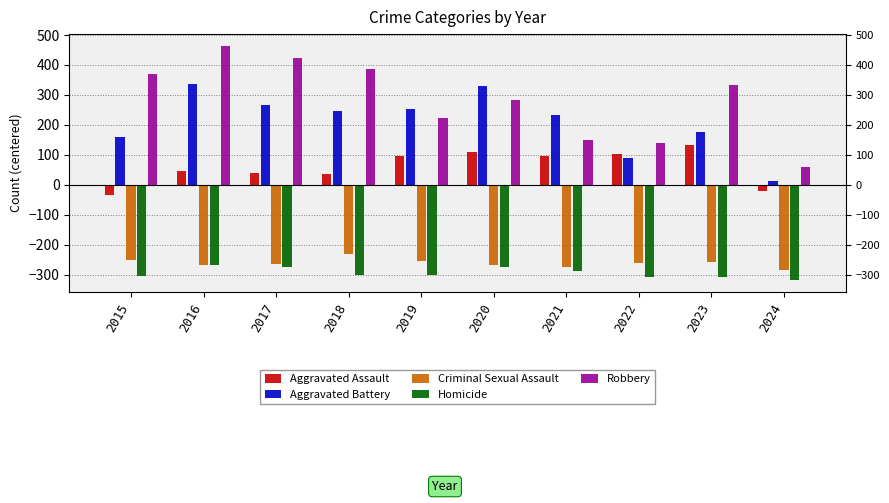

What is the difference between the maximum and minimum values in the Robbery series?

404.0